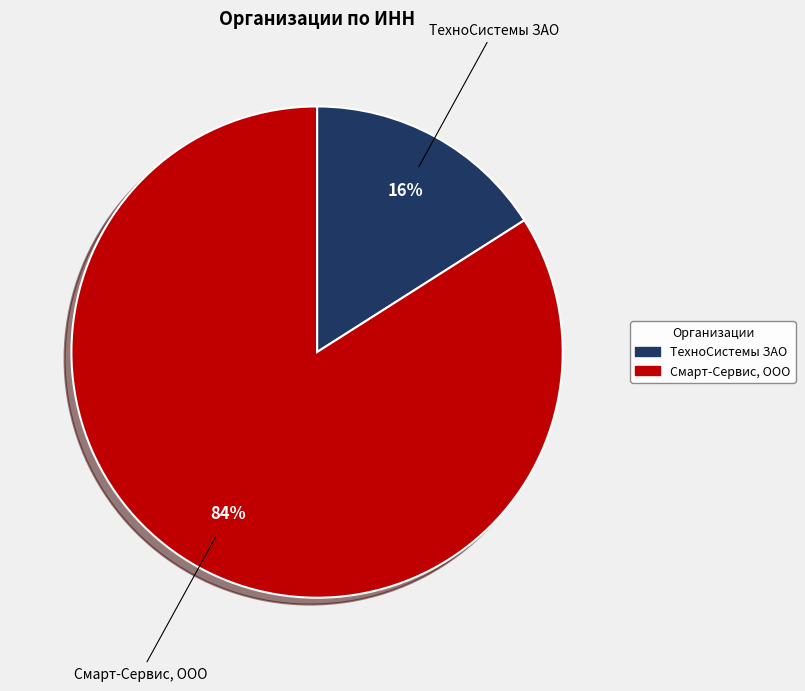

How many segments does this pie chart have?

2